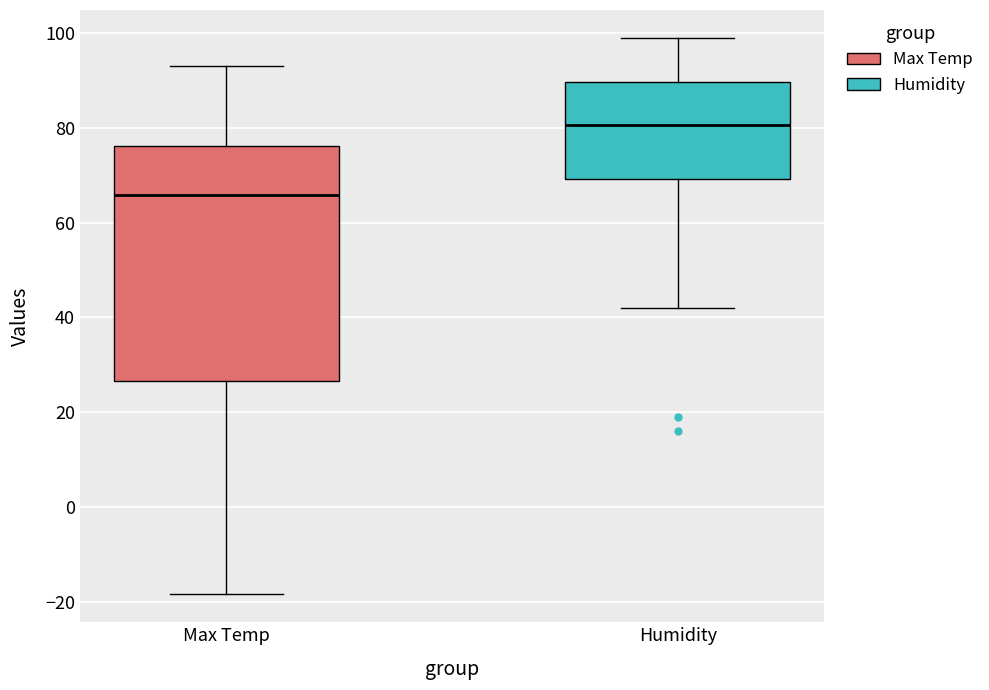

Where is the upper edge of the box for Humidity on the y-axis? The values are not printed on the chart, so give them approximately, as read against the axis.

90